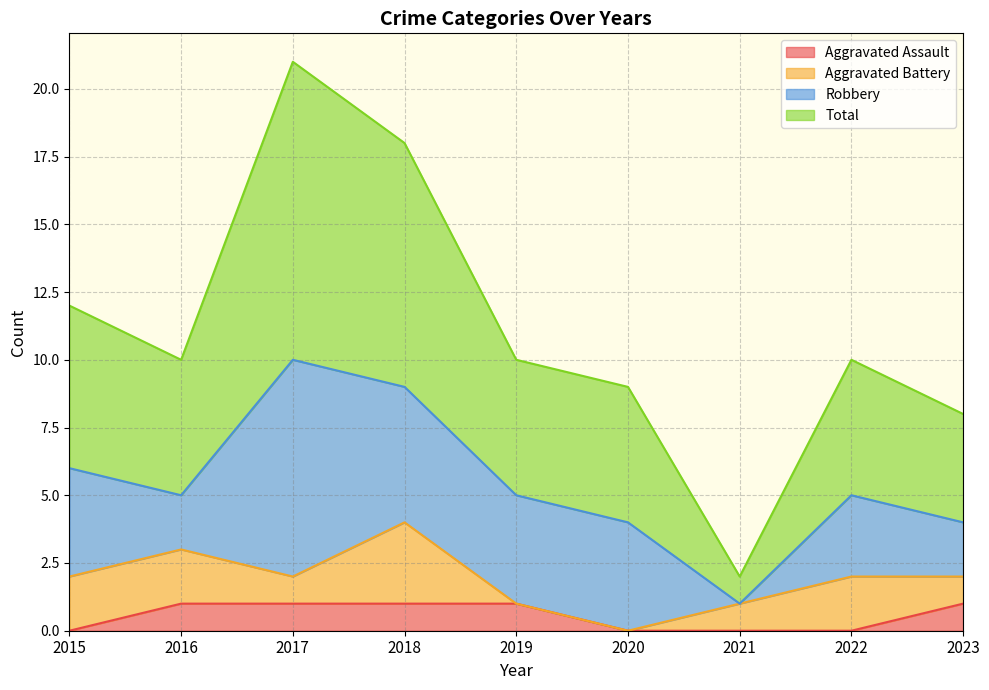

Does the chart have visible grid lines?

Yes